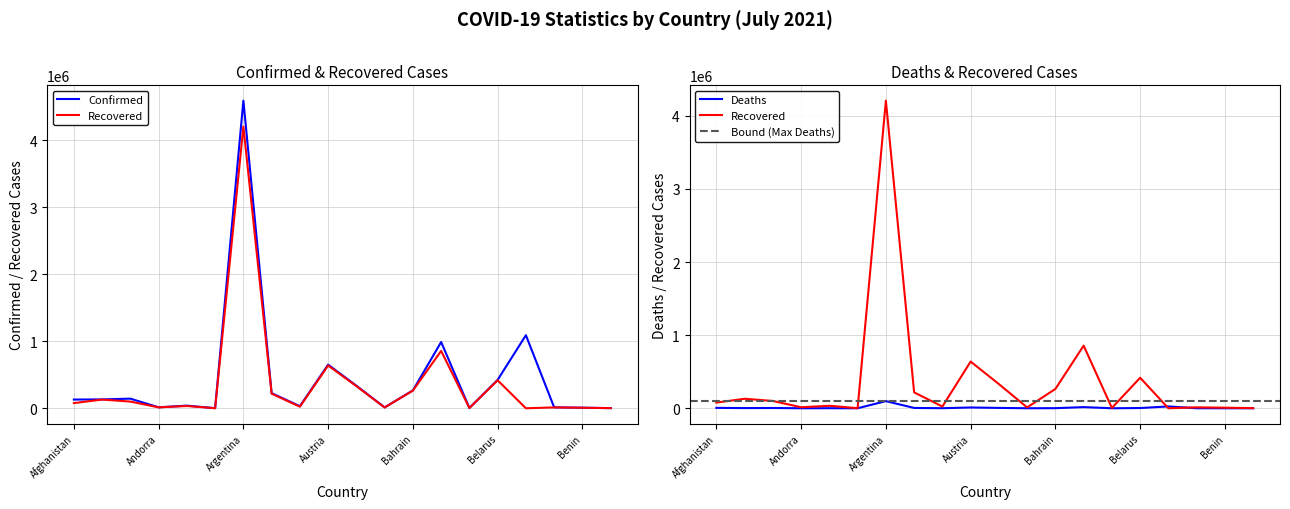

What is the difference between the second highest and minimum values in the Deaths series?

25195